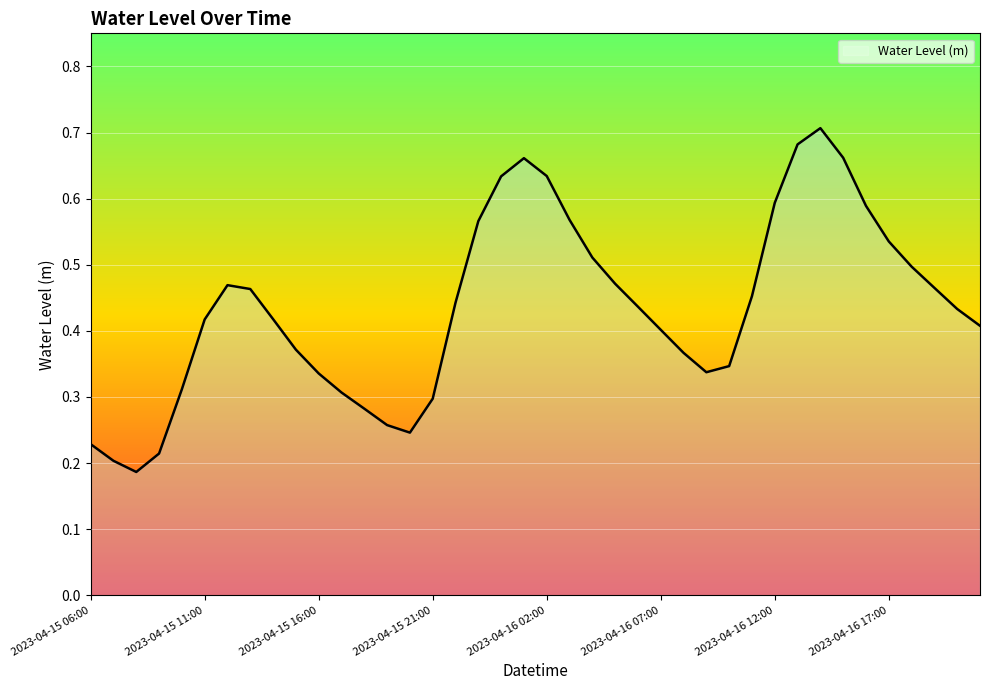

Reading right to left, extract all data points from this chart.

2023-04-16 21:00=0.4	2023-04-16 20:00=0.4	2023-04-16 19:00=0.5	2023-04-16 18:00=0.5	2023-04-16 17:00=0.5	2023-04-16 16:00=0.6	2023-04-16 15:00=0.7	2023-04-16 14:00=0.7	2023-04-16 13:00=0.7	2023-04-16 12:00=0.6	2023-04-16 11:00=0.5	2023-04-16 10:00=0.3	2023-04-16 09:00=0.3	2023-04-16 08:00=0.4	2023-04-16 07:00=0.4	2023-04-16 06:00=0.4	2023-04-16 05:00=0.5	2023-04-16 04:00=0.5	2023-04-16 03:00=0.6	2023-04-16 02:00=0.6	2023-04-16 01:00=0.7	2023-04-16 00:00=0.6	2023-04-15 23:00=0.6	2023-04-15 22:00=0.4	2023-04-15 21:00=0.3	2023-04-15 20:00=0.2	2023-04-15 19:00=0.3	2023-04-15 18:00=0.3	2023-04-15 17:00=0.3	2023-04-15 16:00=0.3	2023-04-15 15:00=0.4	2023-04-15 14:00=0.4	2023-04-15 13:00=0.5	2023-04-15 12:00=0.5	2023-04-15 11:00=0.4	2023-04-15 10:00=0.3	2023-04-15 09:00=0.2	2023-04-15 08:00=0.2	2023-04-15 07:00=0.2	2023-04-15 06:00=0.2